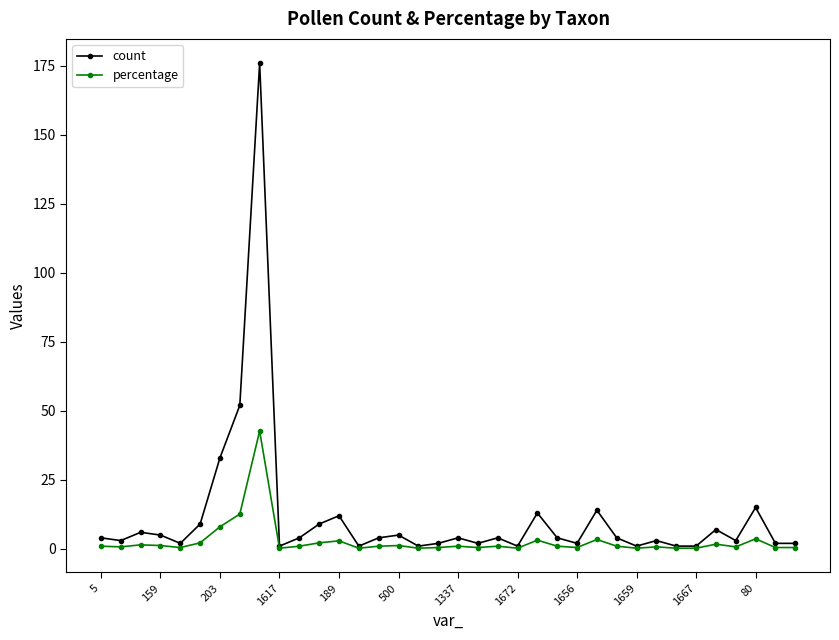

Which series has the widest spread of values?

count